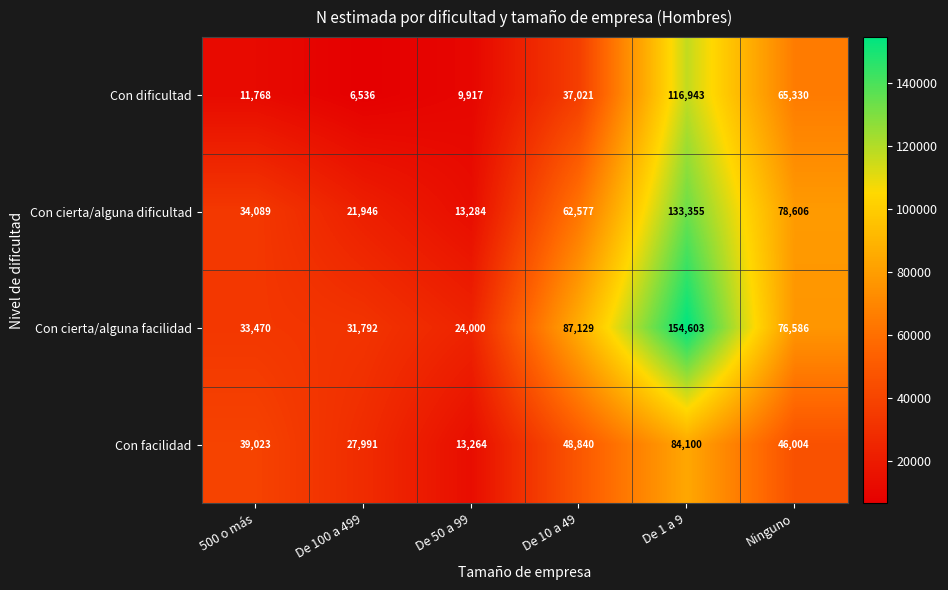

What is the lowest value of the Con facilidad series?

13264